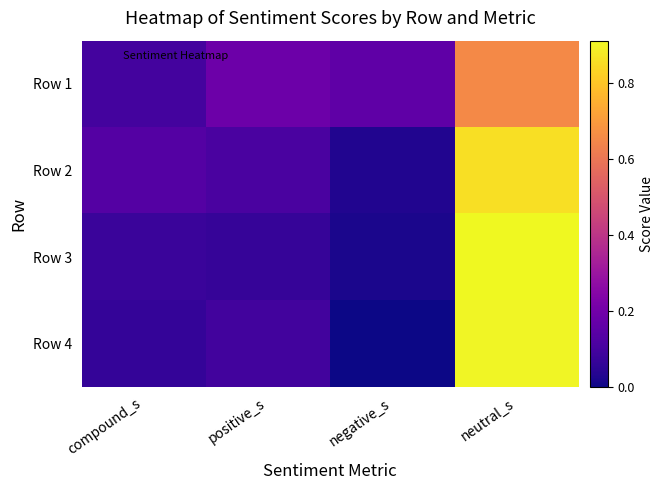

Which has a higher value, negative_s or neutral_s?

neutral_s